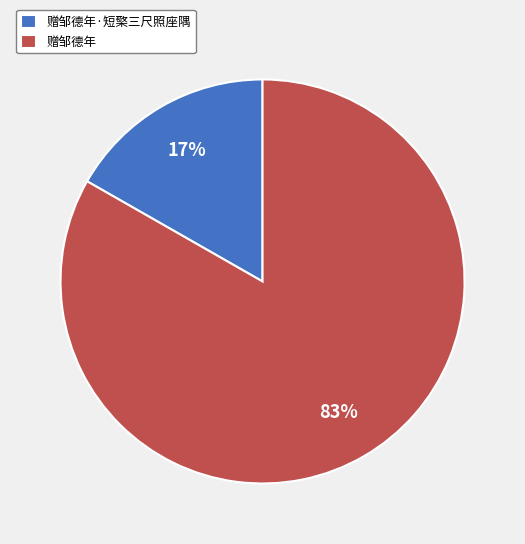

Rank the categories by value from lowest to highest.

赠邹德年·短檠三尺照座隅, 赠邹德年